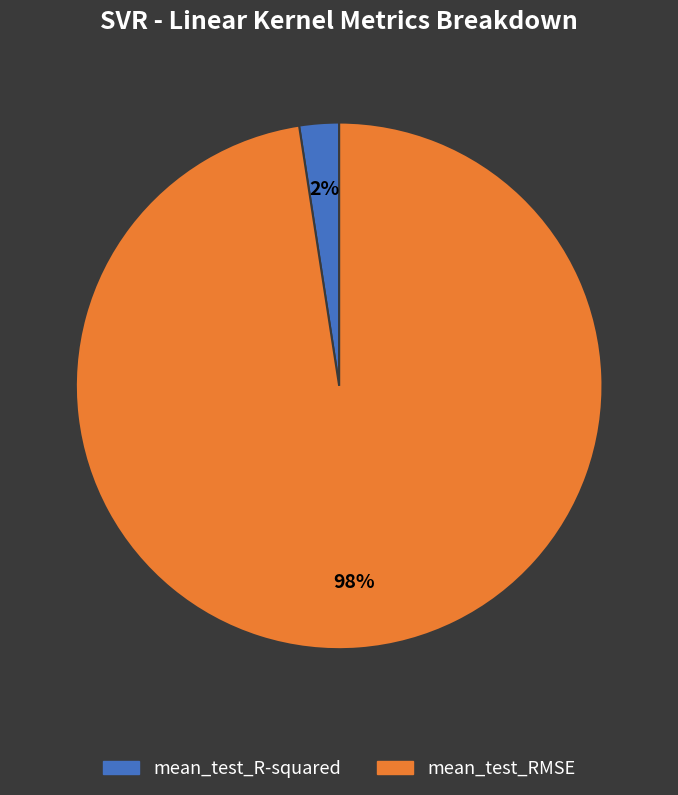

What is the majority slice?

mean_test_RMSE